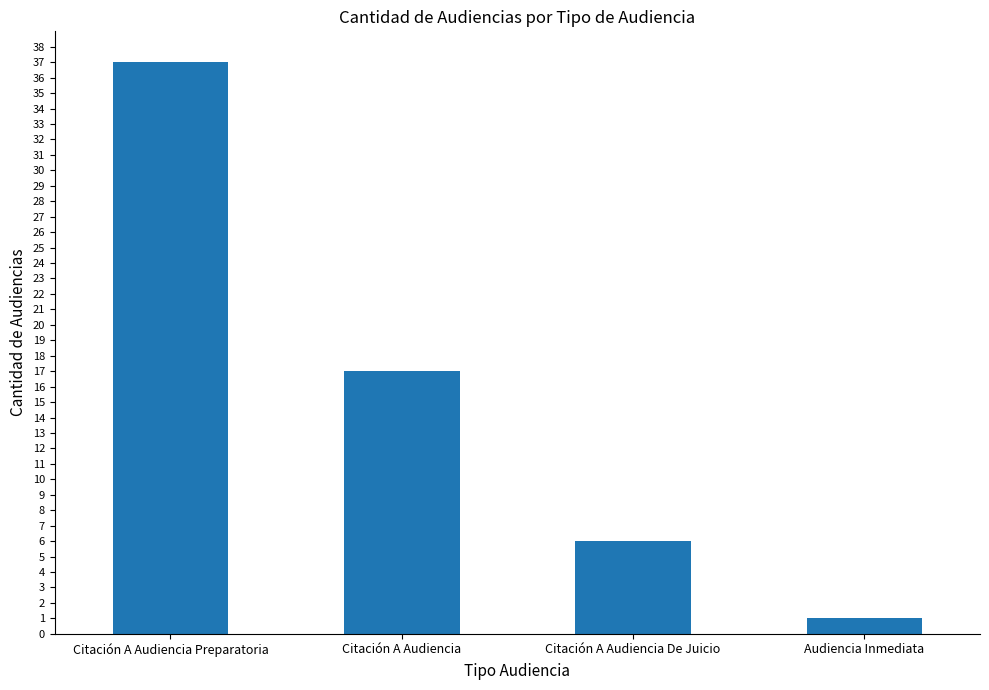

The chart shows a value of 9 at Citación A Audiencia. True or false?

False